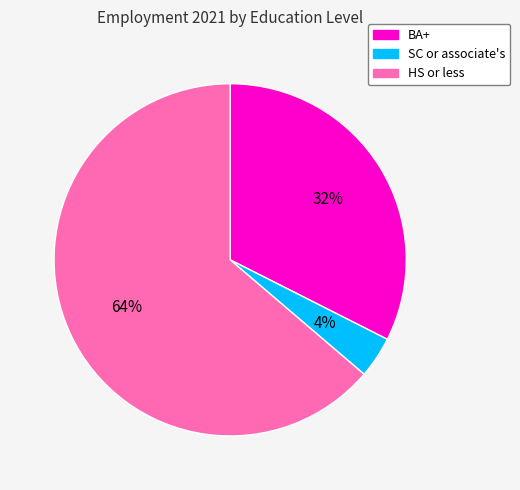

Which category accounts for the majority?

HS or less